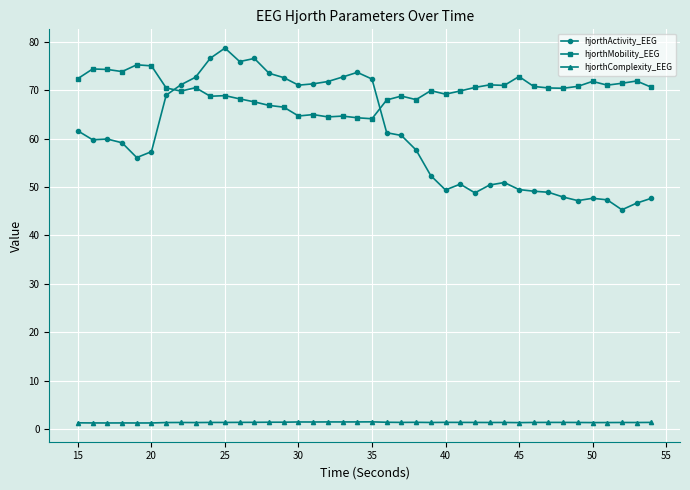

What are all the series names shown in the legend?

hjorthActivity_EEG, hjorthMobility_EEG, hjorthComplexity_EEG